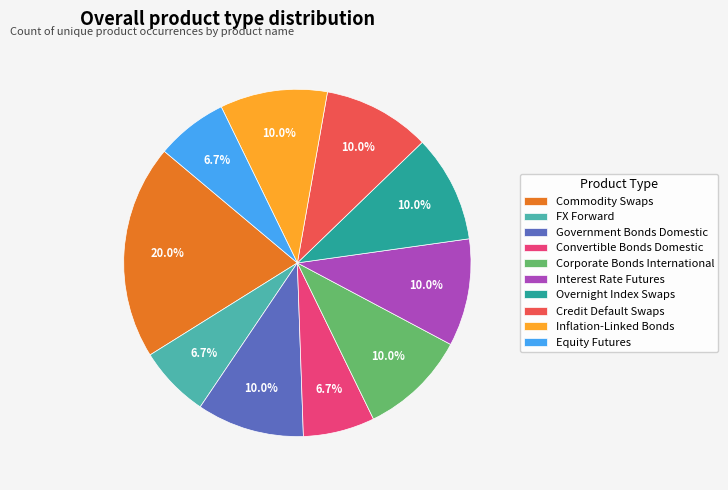

The Convertible Bonds Domestic slice represents 7% of the pie. True or false?

True